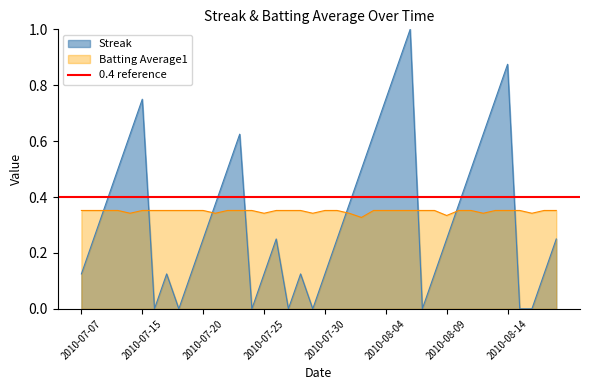

Reading right to left, transcribe all the data shown in this chart.

Streak: 0.2	0.1	0.0	0.0	0.9	0.8	0.6	0.5	0.4	0.2	0.1	0.0	1.0	0.9	0.8	0.6	0.5	0.4	0.2	0.1	0.0	0.1	0.0	0.2	0.1	0.0	0.6	0.5	0.4	0.2	0.1	0.0	0.1	0.0	0.8	0.6	0.5	0.4	0.2	0.1
Batting Average1: 0.4	0.4	0.3	0.4	0.4	0.4	0.3	0.4	0.4	0.3	0.4	0.4	0.4	0.4	0.4	0.4	0.3	0.3	0.4	0.4	0.3	0.4	0.4	0.4	0.3	0.4	0.4	0.4	0.3	0.4	0.4	0.4	0.4	0.4	0.4	0.3	0.4	0.4	0.4	0.4